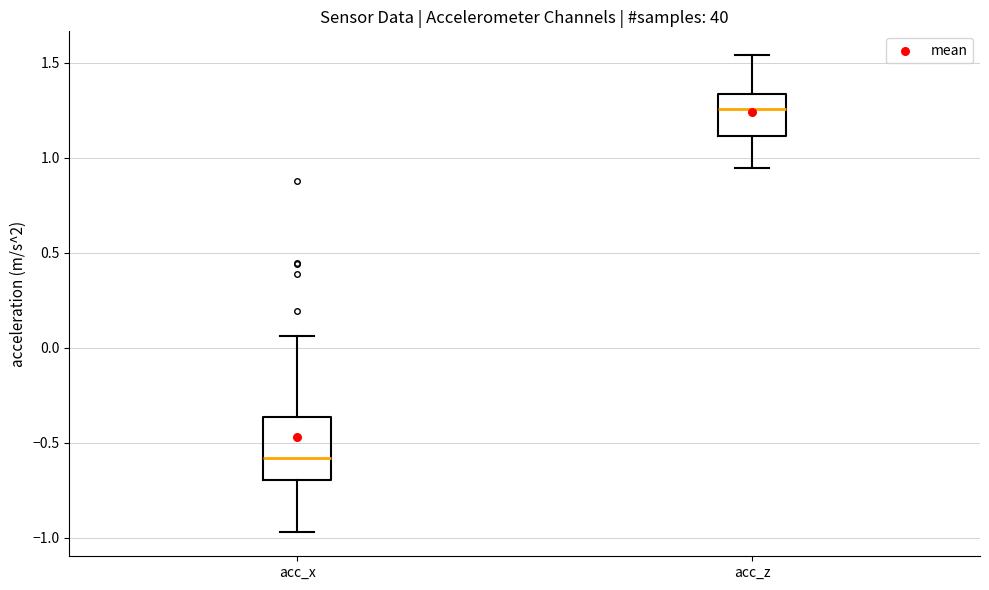

Which box is the tallest, from its lower edge to its upper edge?

acc_x